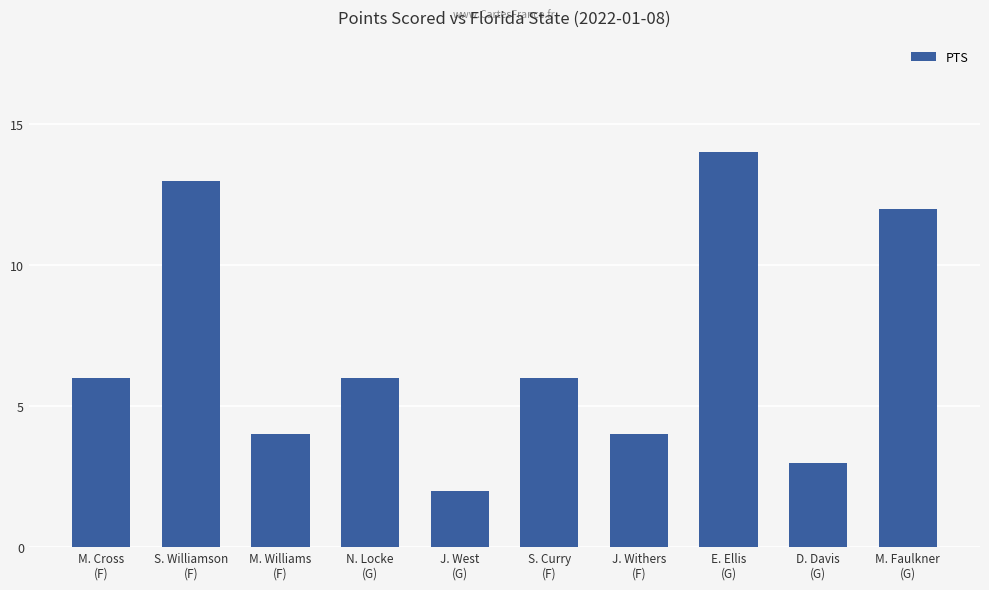

What is the difference between the maximum and minimum values?

12